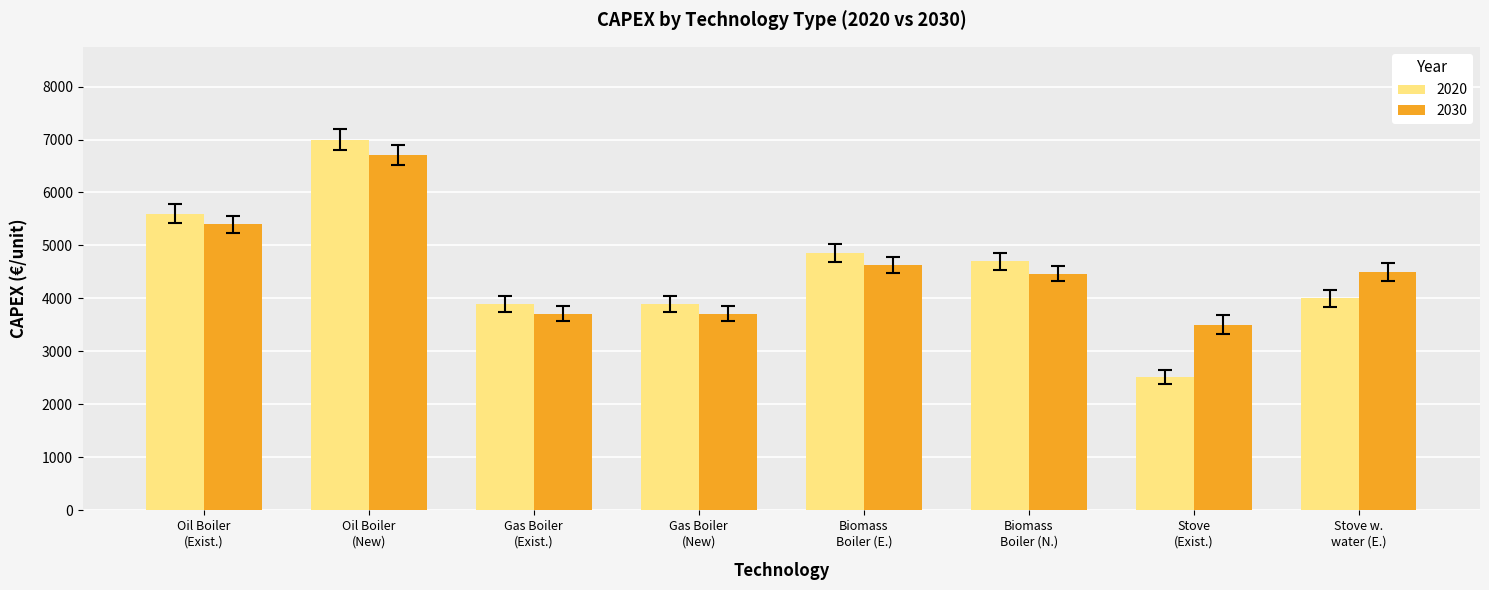

What is the difference between the second highest and second lowest values in the 2020 series?

1700